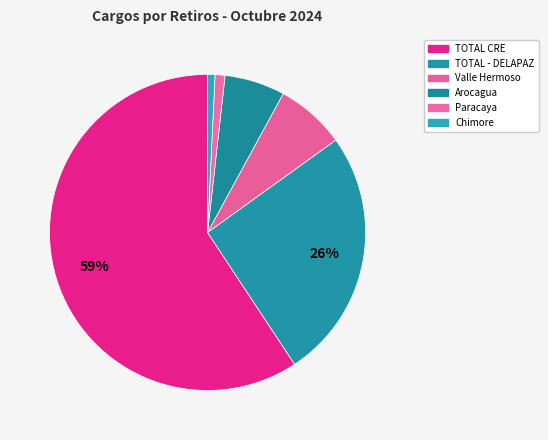

Is the sum of Paracaya and Chimore greater than half?

No